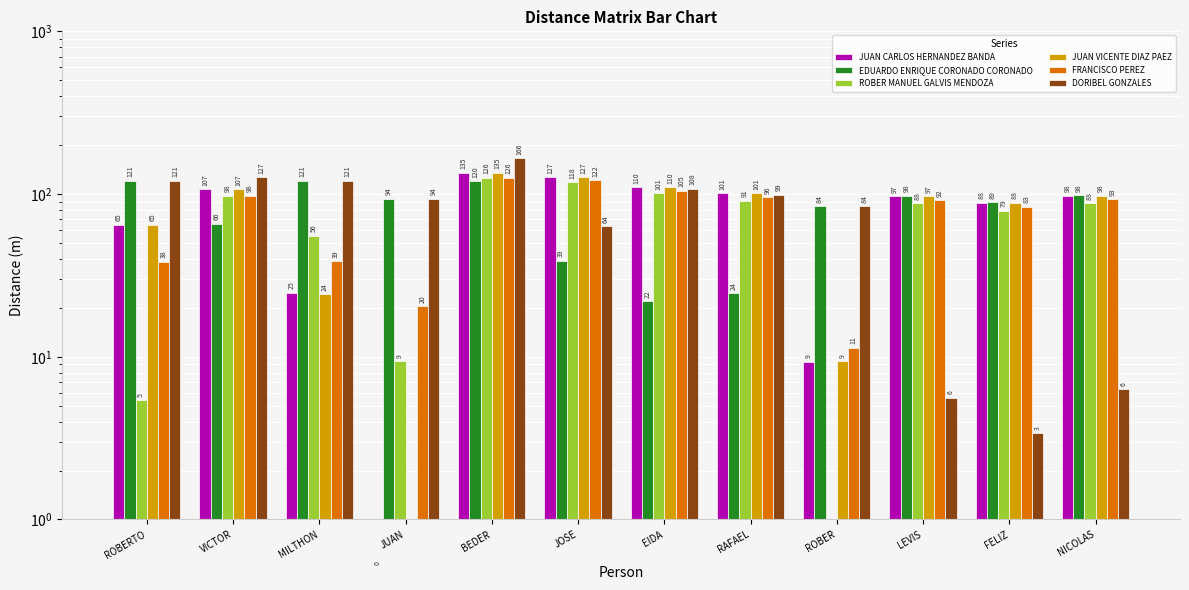

Between ROBERTO and JUAN, which series saw the biggest shift?

JUAN VICENTE DIAZ PAEZ